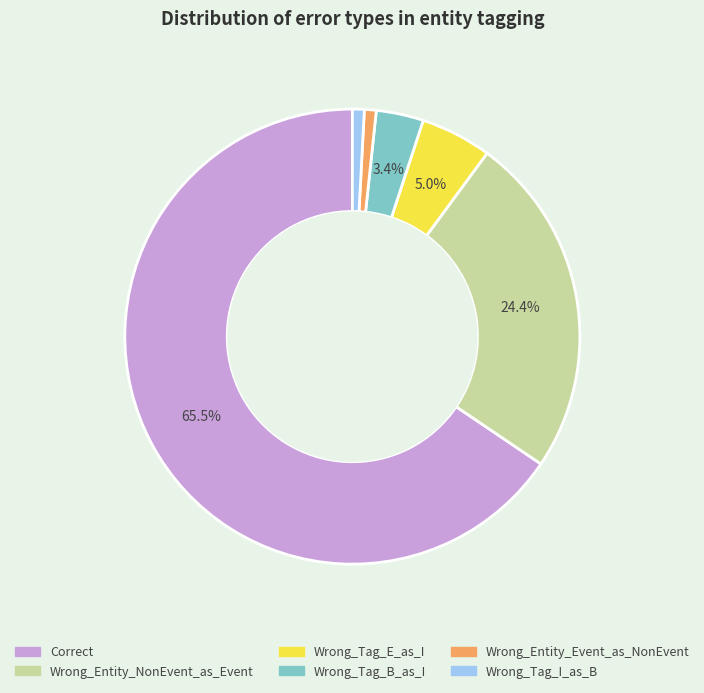

To the nearest percent, what is the difference between the largest and smallest slice percentages?

65%